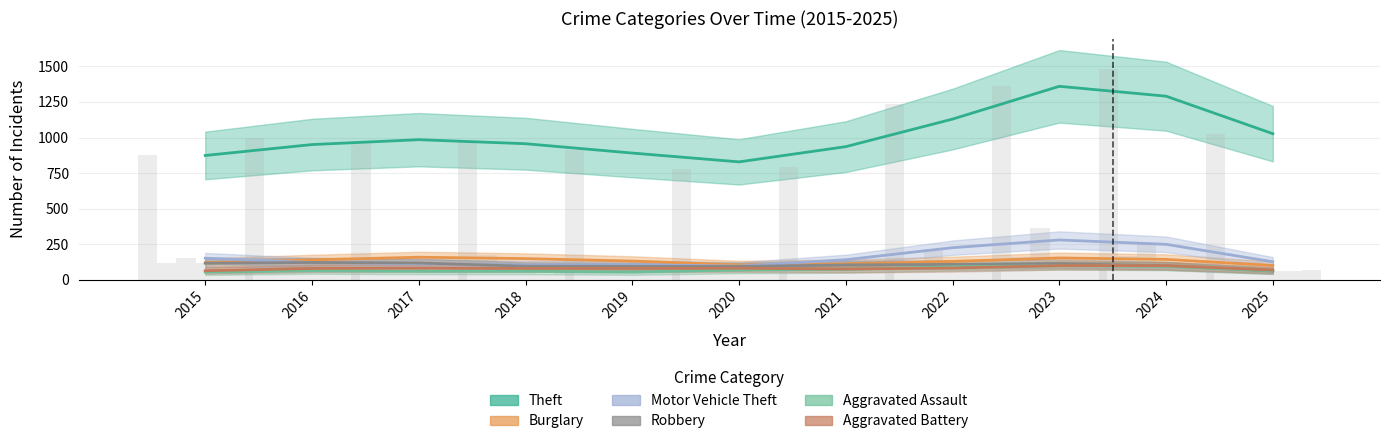

How many data points does each series have?

11